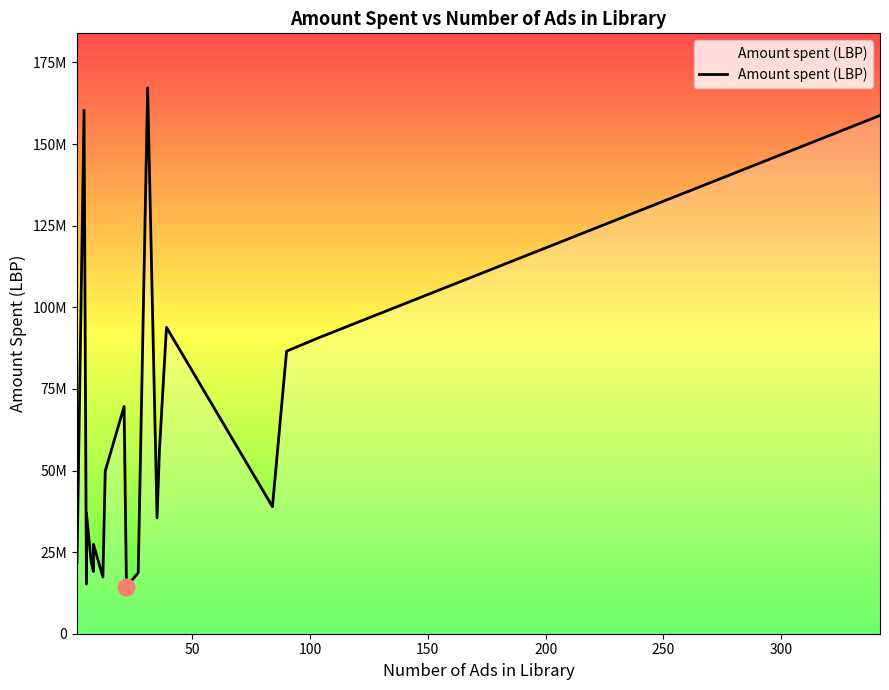

Does the chart have visible grid lines?

No